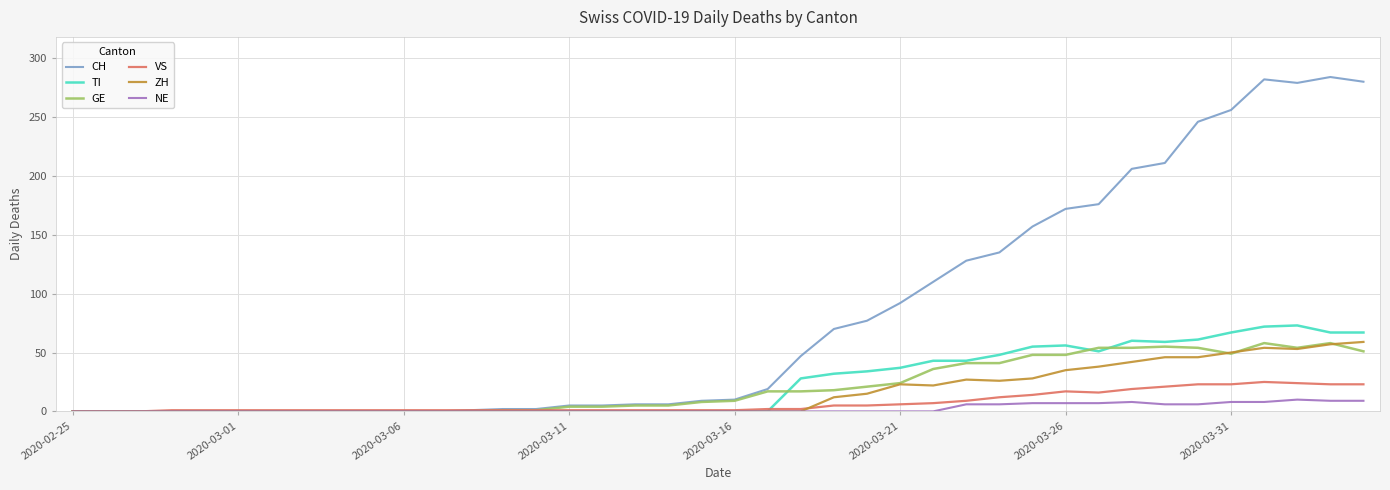

Which series has the largest total across all categories?

CH